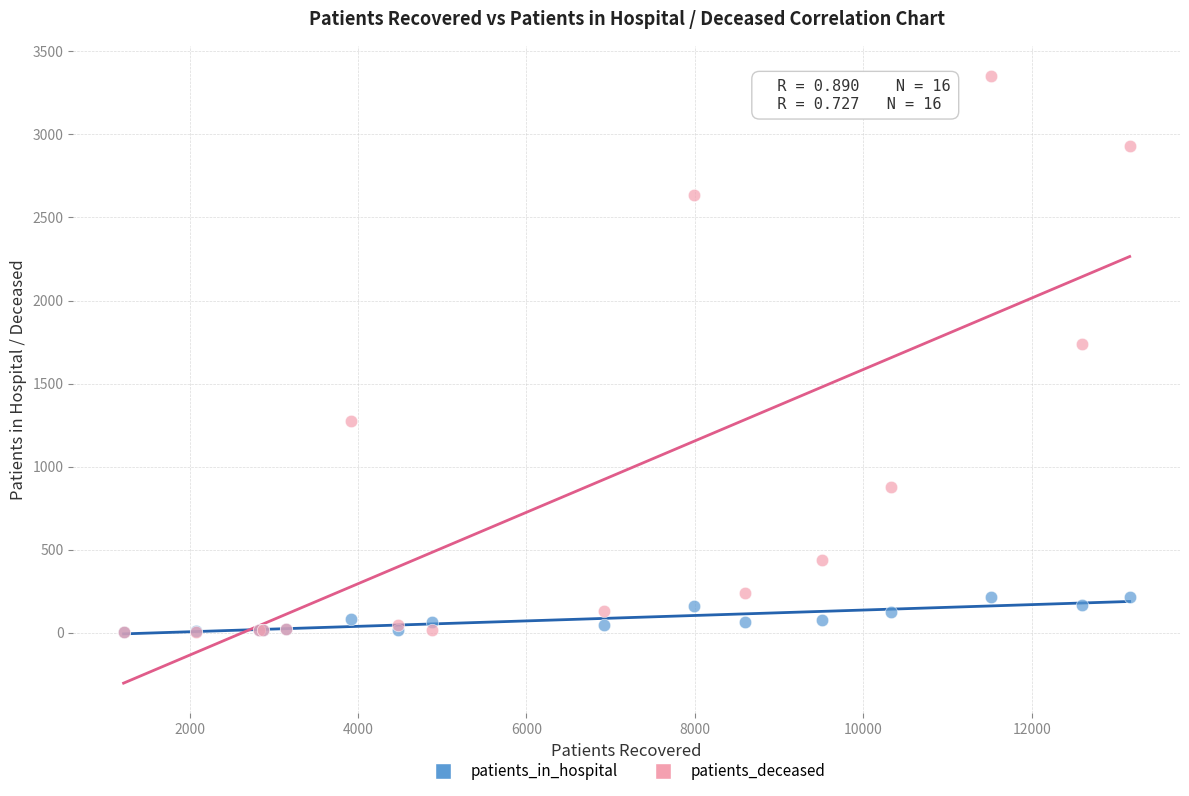

Across all series, what Y value is closest to 1677?

1740